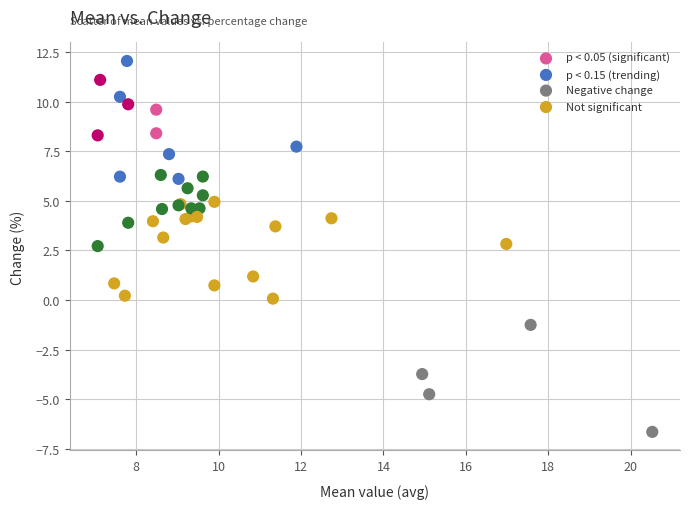

Which series reaches the maximum Y coordinate?

p < 0.15 (trending)